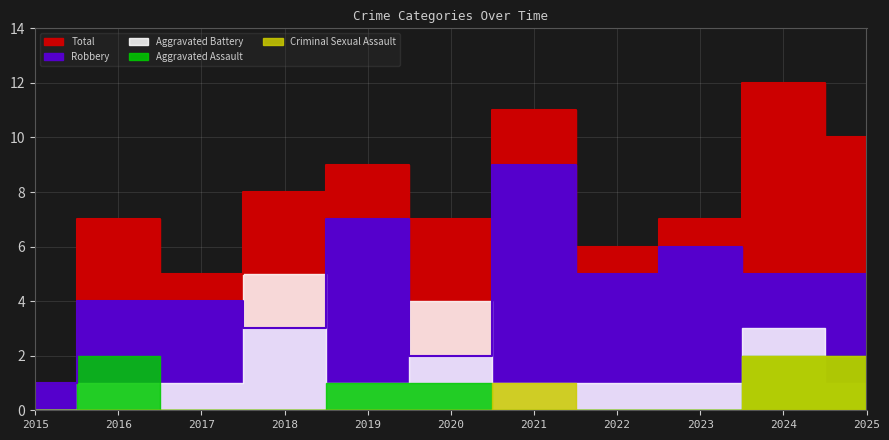

At which label does Aggravated Battery first exceed 1?

2018